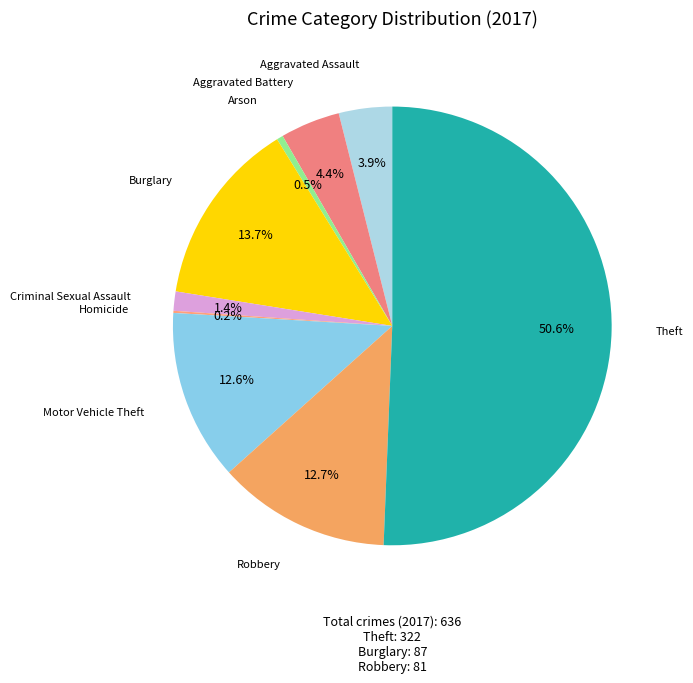

What is the largest slice in the pie chart?

Theft